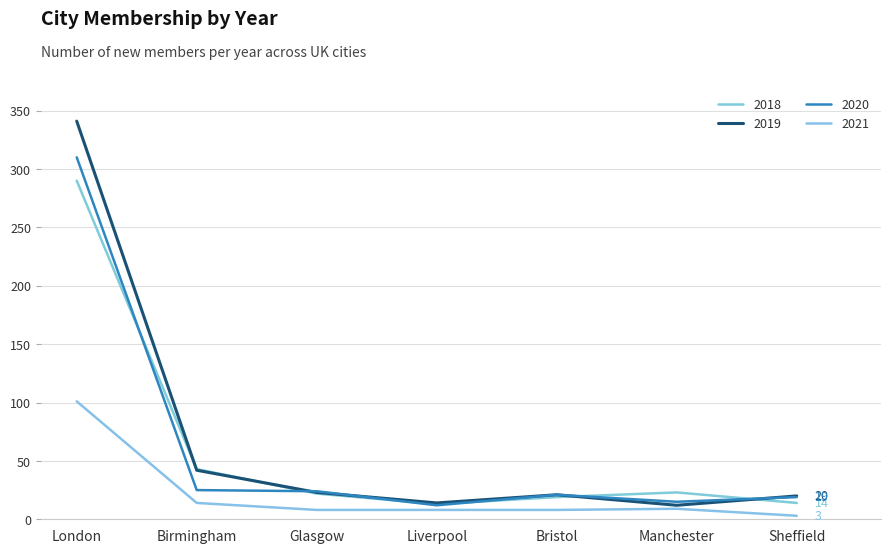

True or false: 2021 has more than 0 points higher than both neighbors.

True